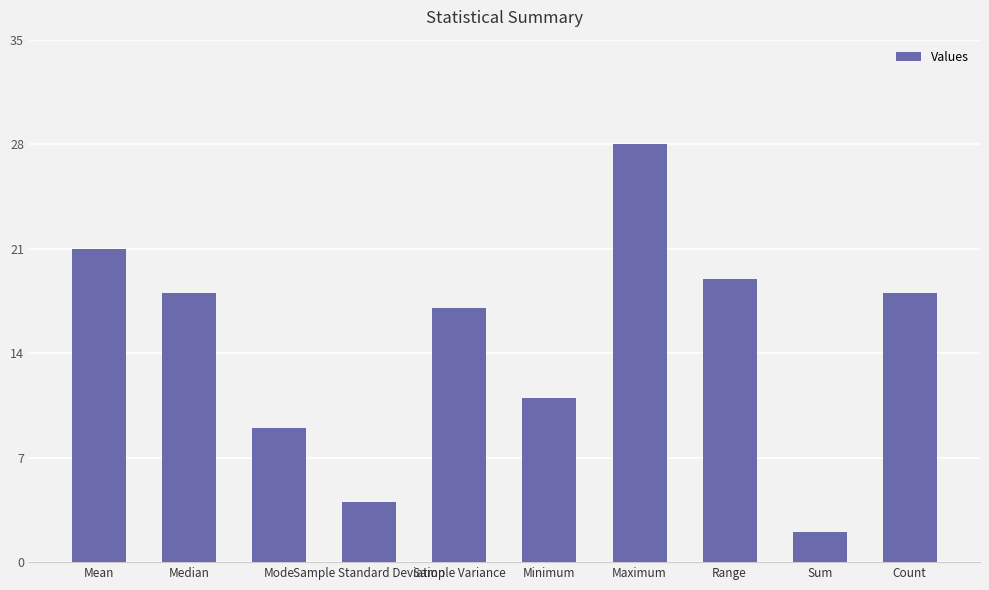

At which label is the value closest to 15?

Sample Variance